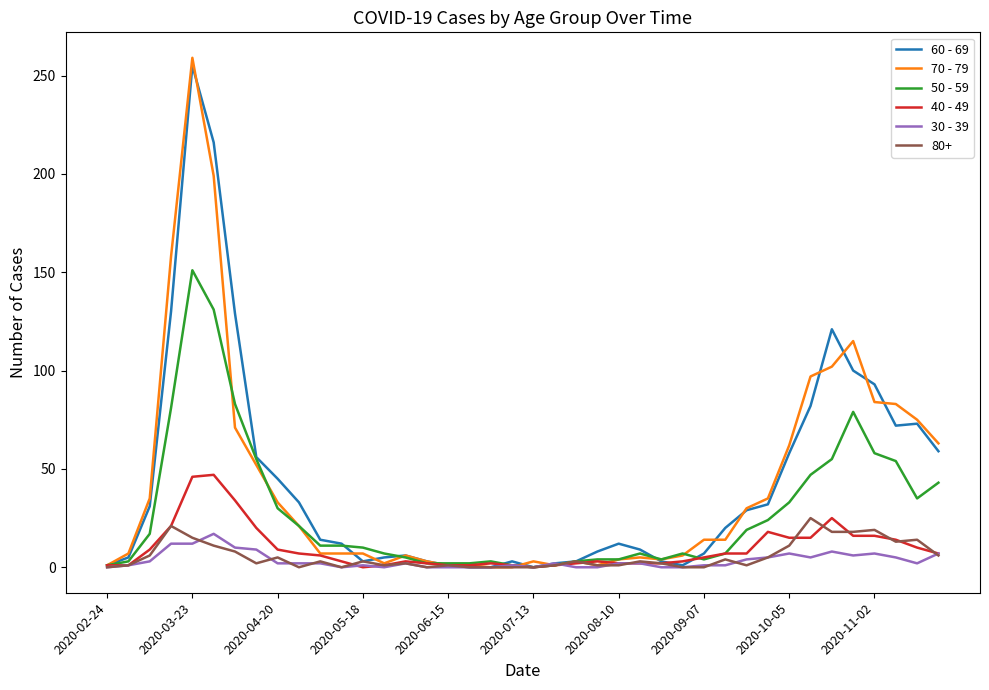

What is the greatest value displayed?

259